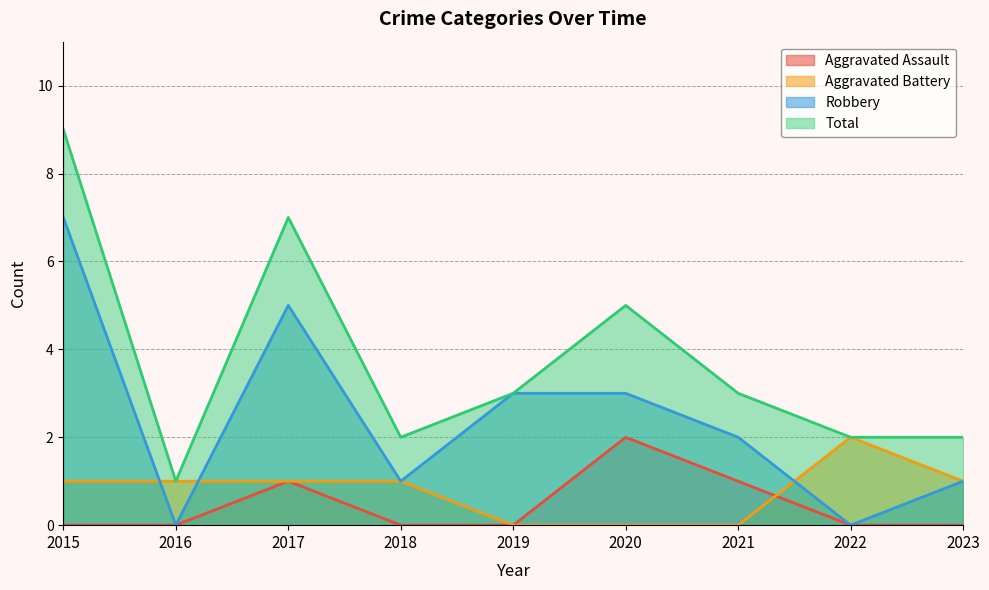

Count the number of data series in this chart.

4